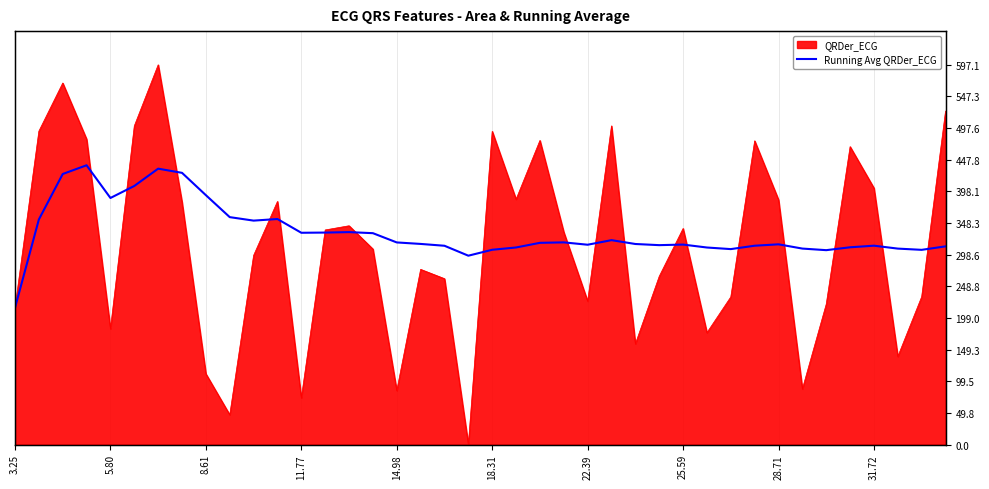

How many lines are shown in the chart?

1